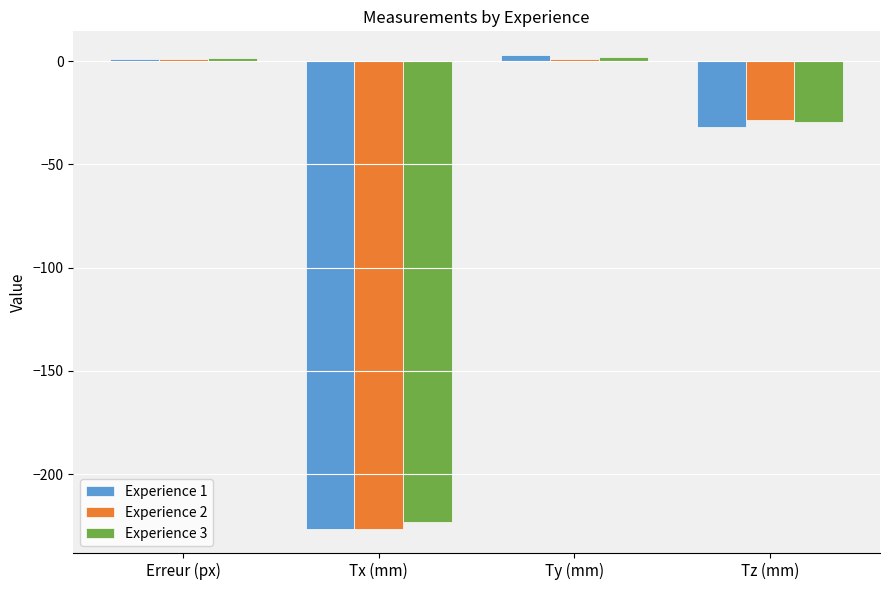

What is the total value across all series at Tz (mm)?

-89.8